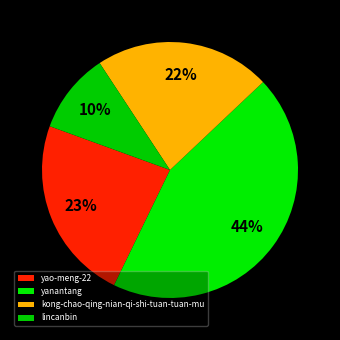

How many segments does this pie chart have?

4